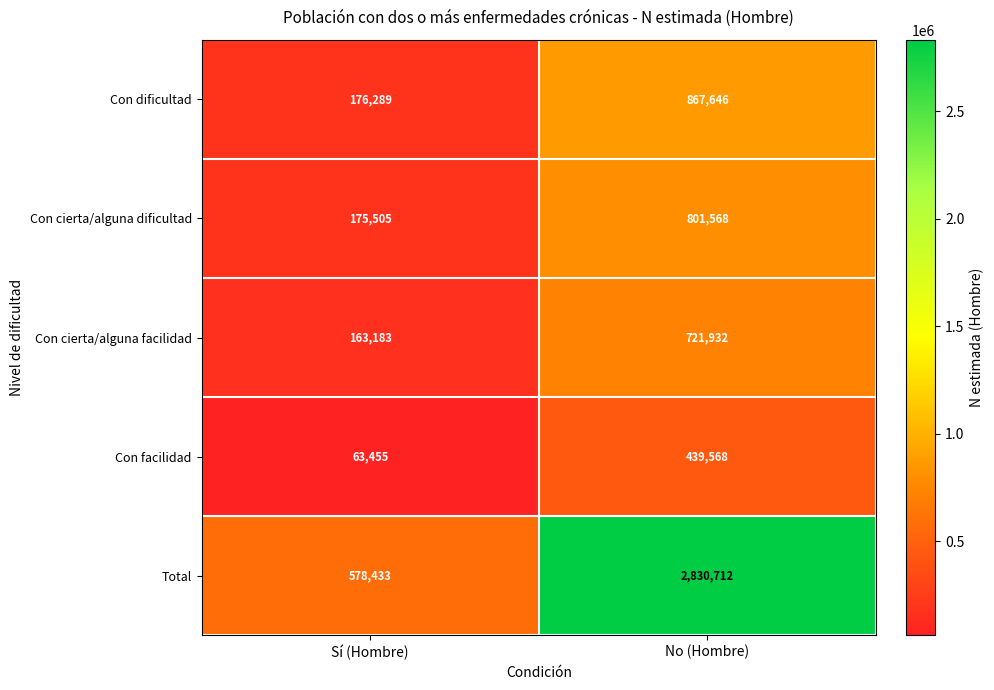

At No (Hombre), list the series in order from smallest to largest.

Con facilidad, Con cierta/alguna facilidad, Con cierta/alguna dificultad, Con dificultad, Total